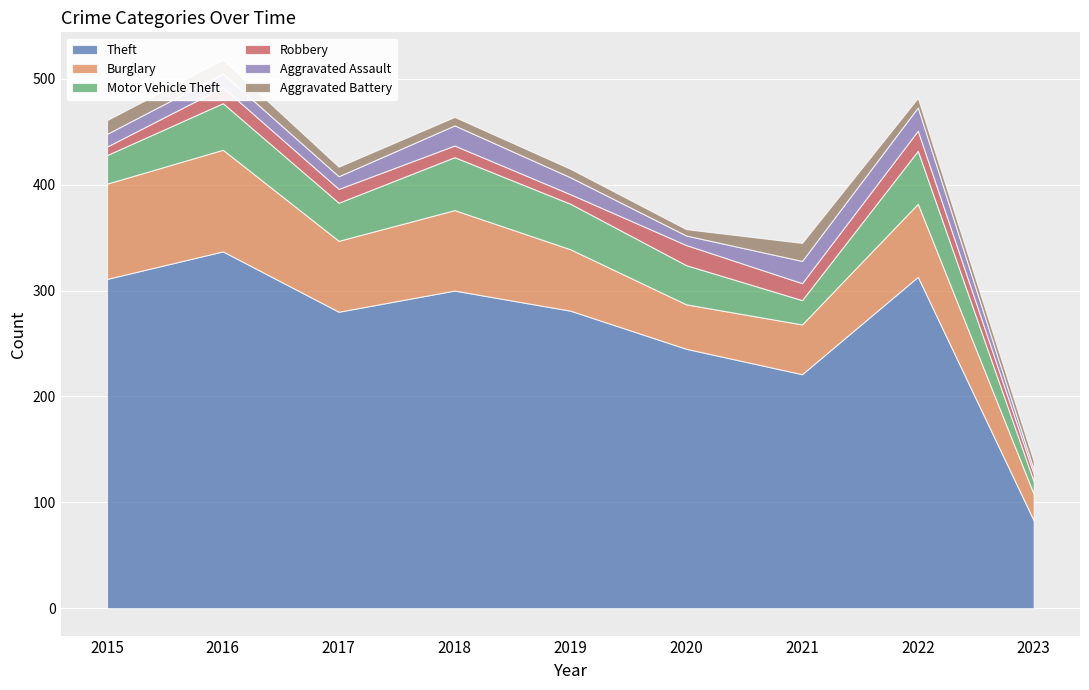

The value of Motor Vehicle Theft at 2020 is 55. True or false?

False